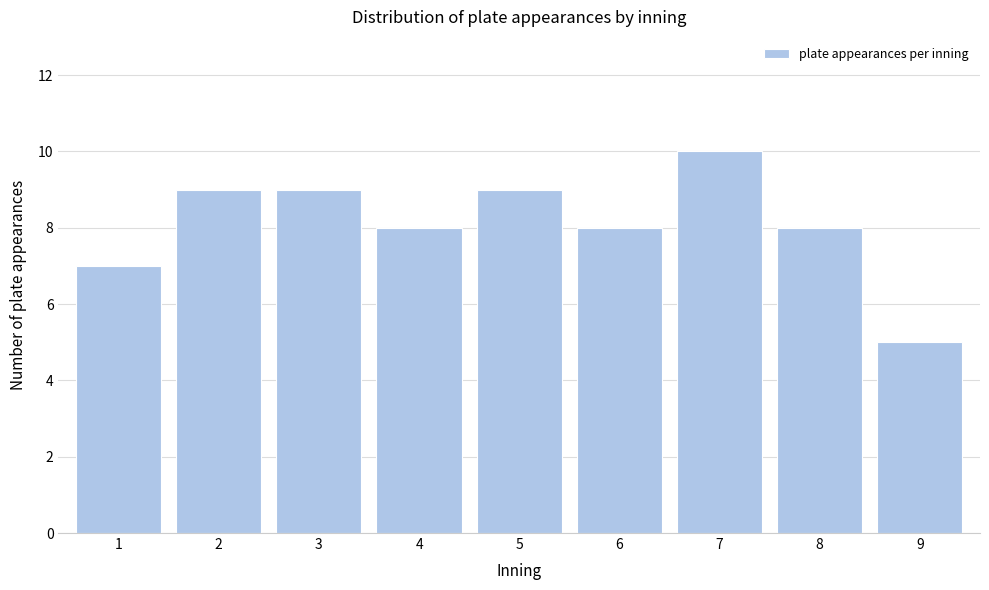

Reading right to left, extract all data points from this chart.

9=5	8=8	7=10	6=8	5=9	4=8	3=9	2=9	1=7